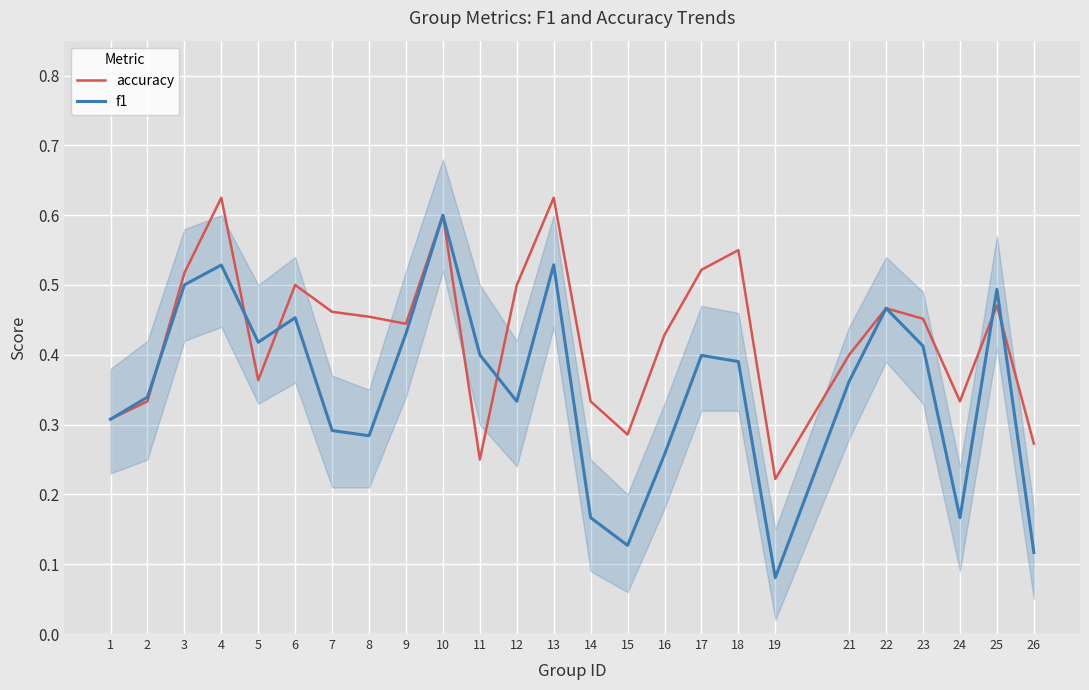

Reading left to right, what are all the values shown in this chart?

accuracy: 0.3	0.3	0.5	0.6	0.4	0.5	0.5	0.5	0.4	0.6	0.2	0.5	0.6	0.3	0.3	0.4	0.5	0.6	0.2	0.4	0.5	0.5	0.3	0.5	0.3
f1: 0.3	0.3	0.5	0.5	0.4	0.5	0.3	0.3	0.4	0.6	0.4	0.3	0.5	0.2	0.1	0.3	0.4	0.4	0.1	0.4	0.5	0.4	0.2	0.5	0.1